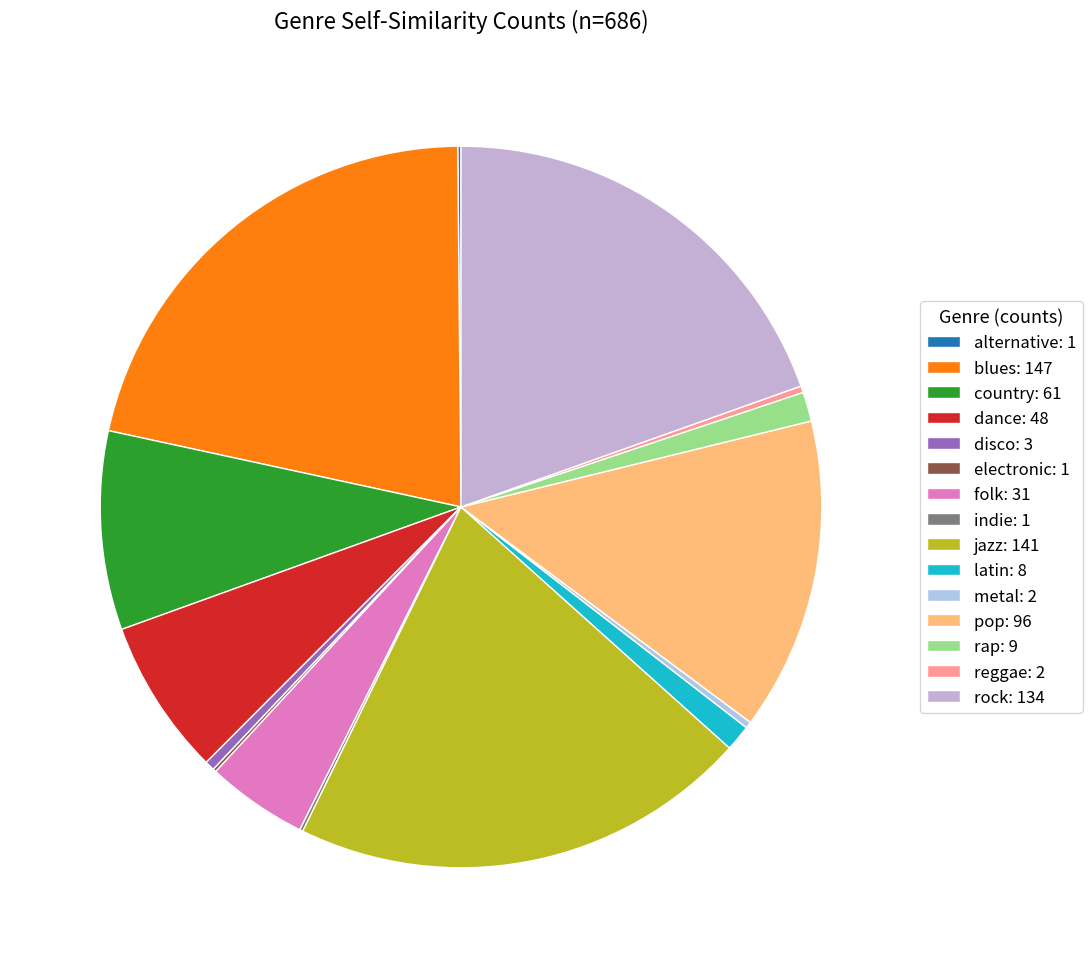

To the nearest percent, what is the difference between the largest and smallest slice percentages?

21%